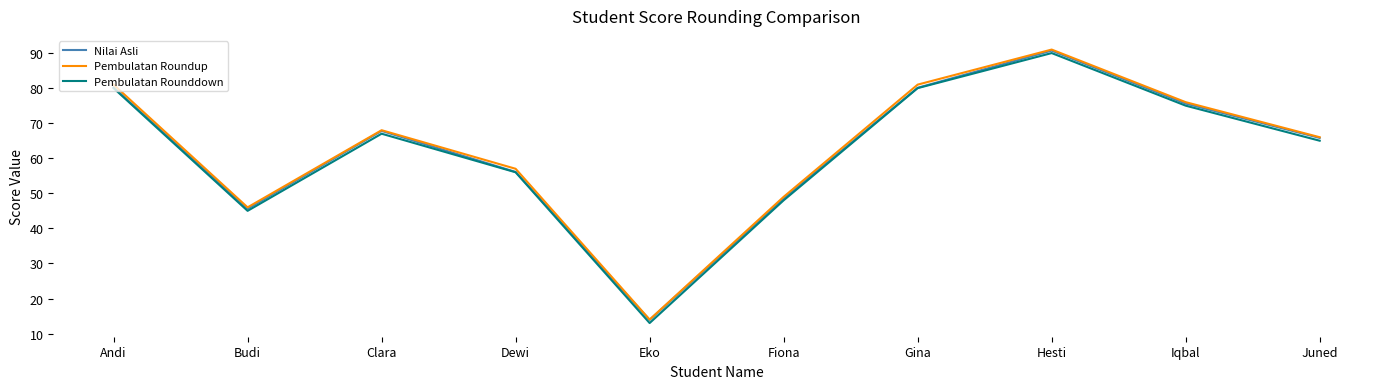

Where is Pembulatan Rounddown nearest to the value 51?

Fiona